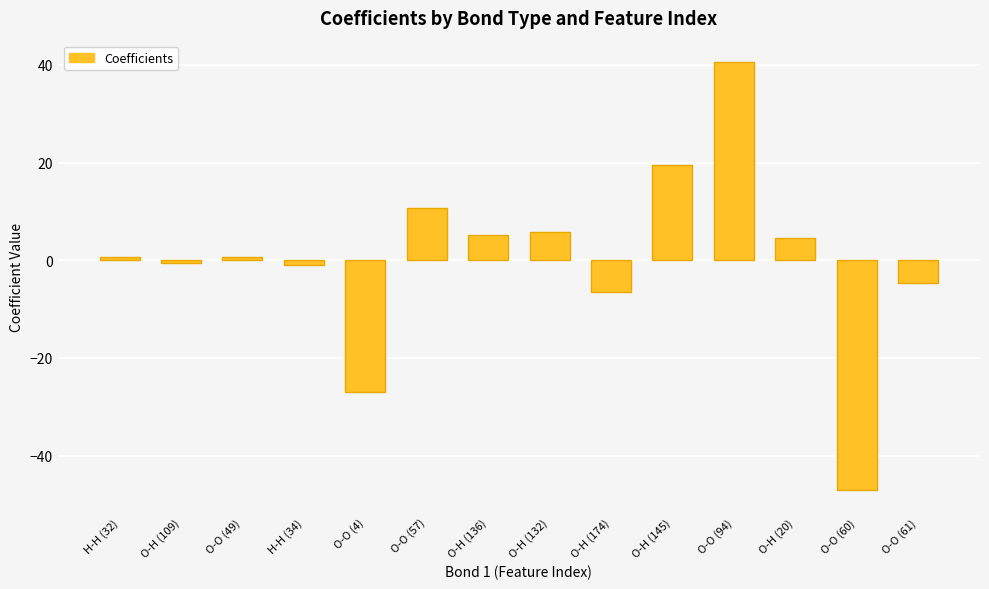

Is it true that the value at O-H (136) is 5.1?

True